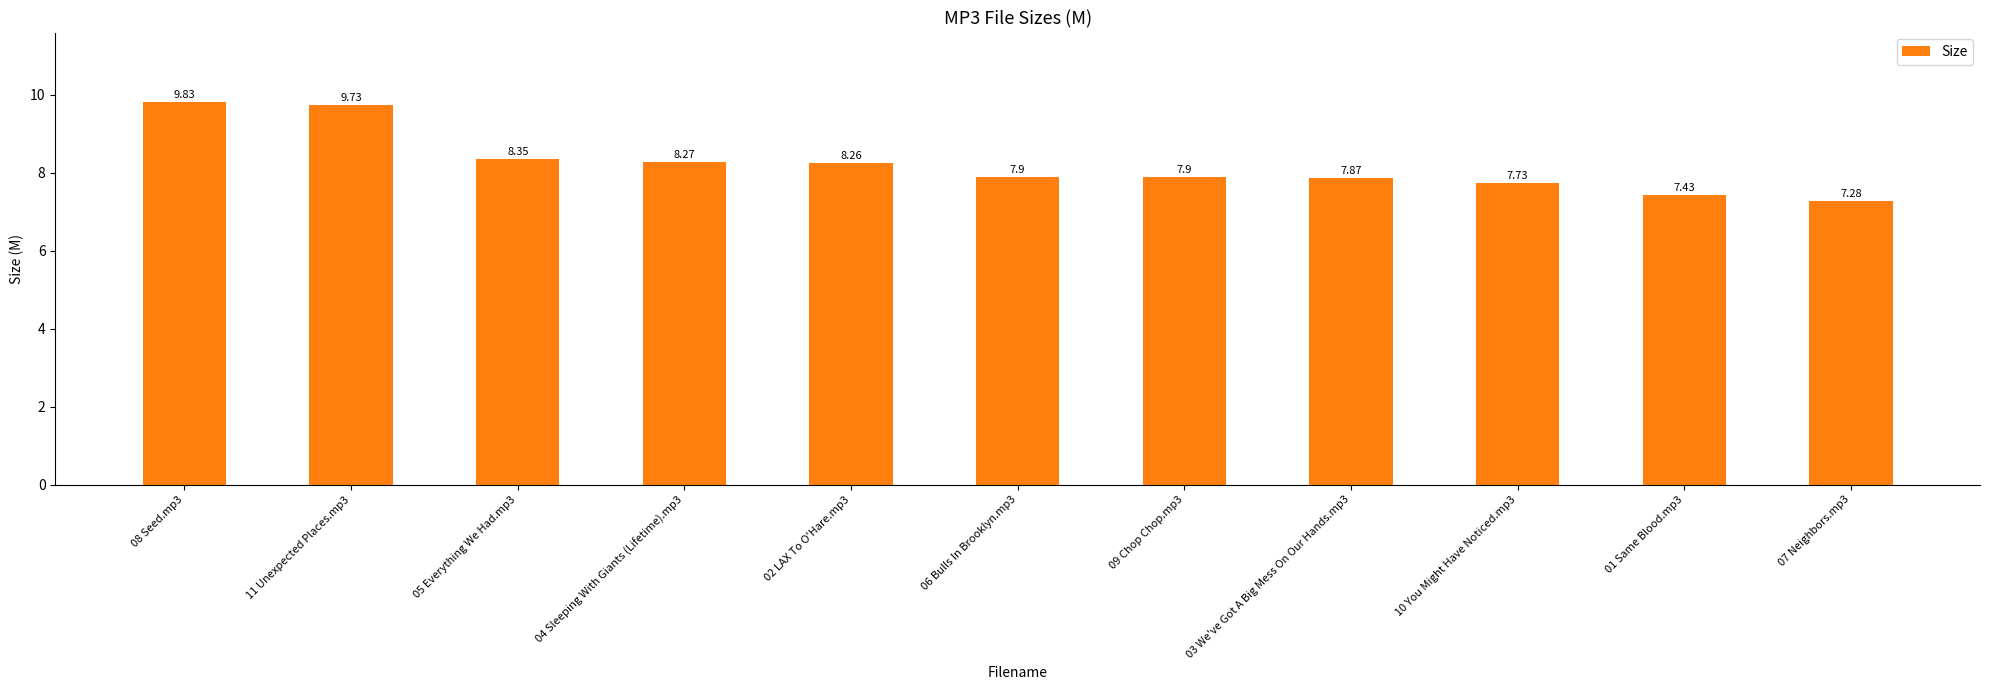

Between 03 We've Got A Big Mess On Our Hands.mp3 and 01 Same Blood.mp3, which is larger?

03 We've Got A Big Mess On Our Hands.mp3